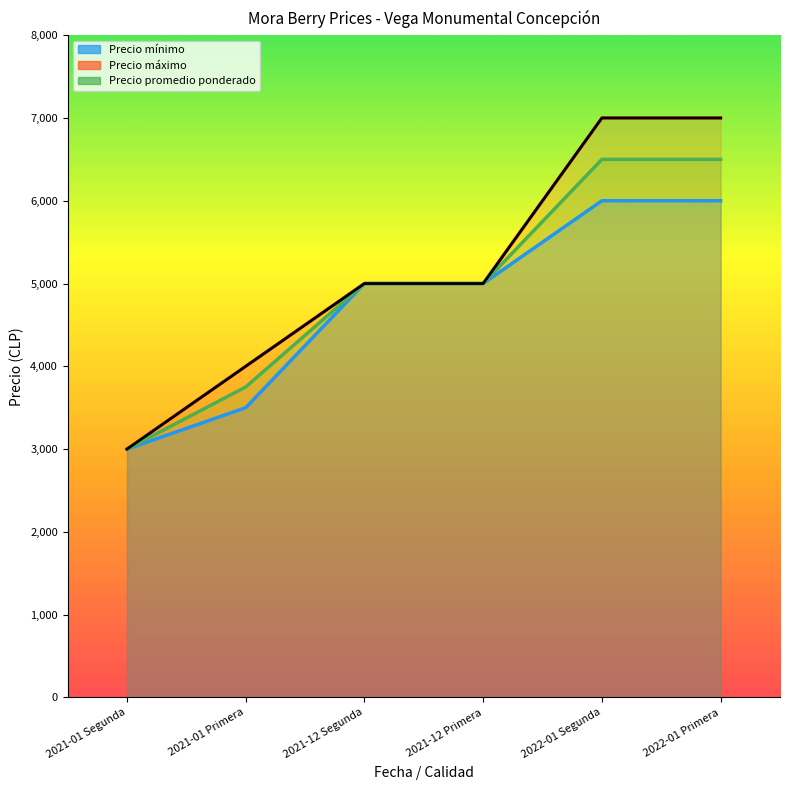

What is the label of the 2nd point from the right?

2022-01 Segunda